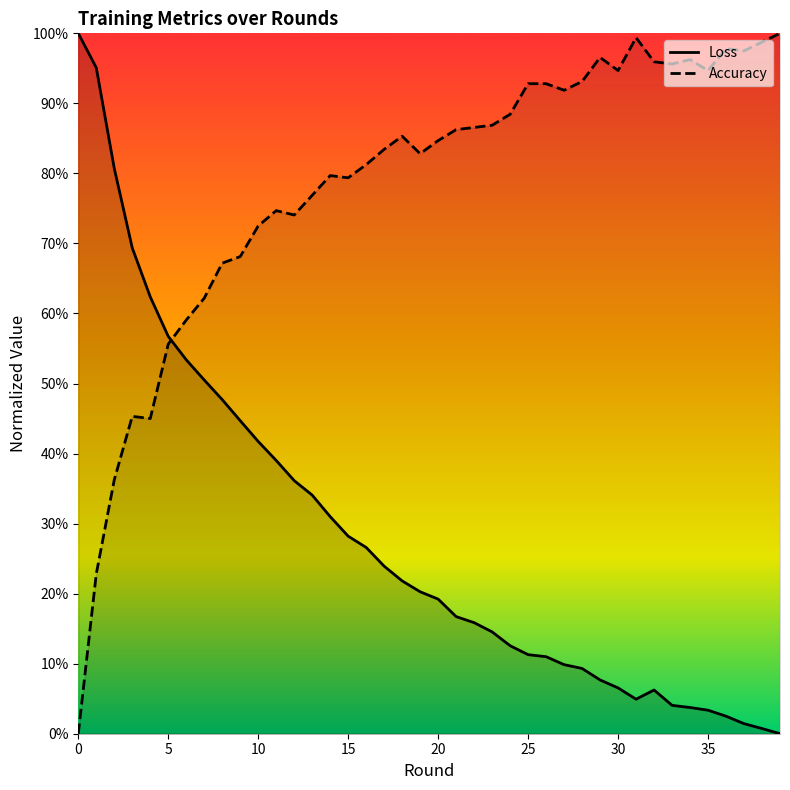

Which series has the largest range (max minus min)?

Loss